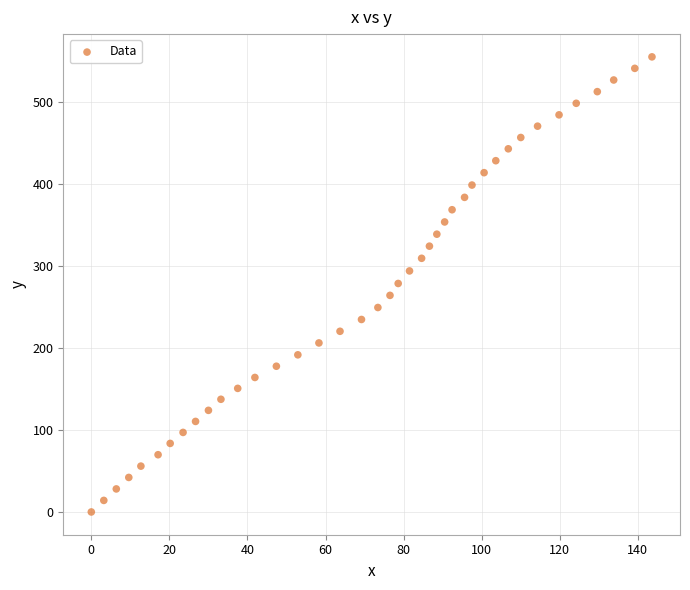

What is the range of X values (max minus min)?

143.6